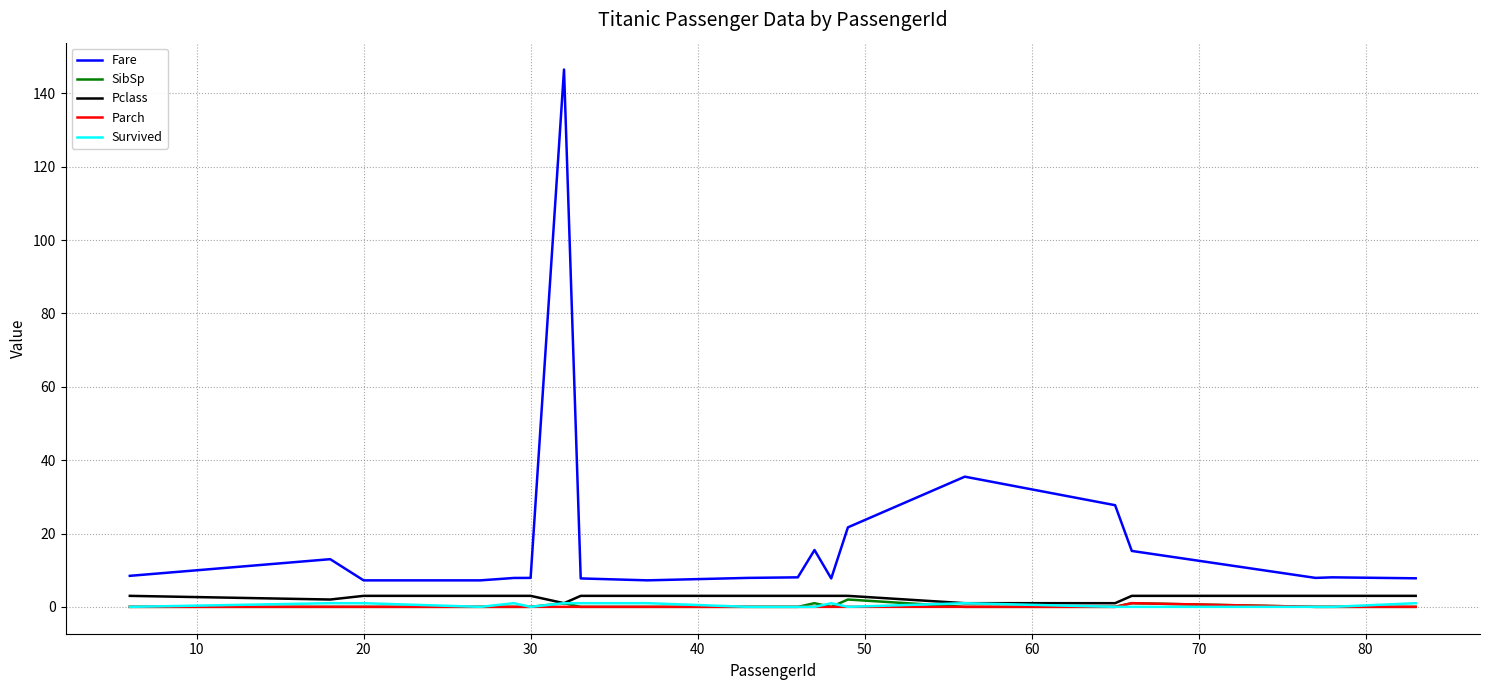

Which series has the largest total across all categories?

Fare